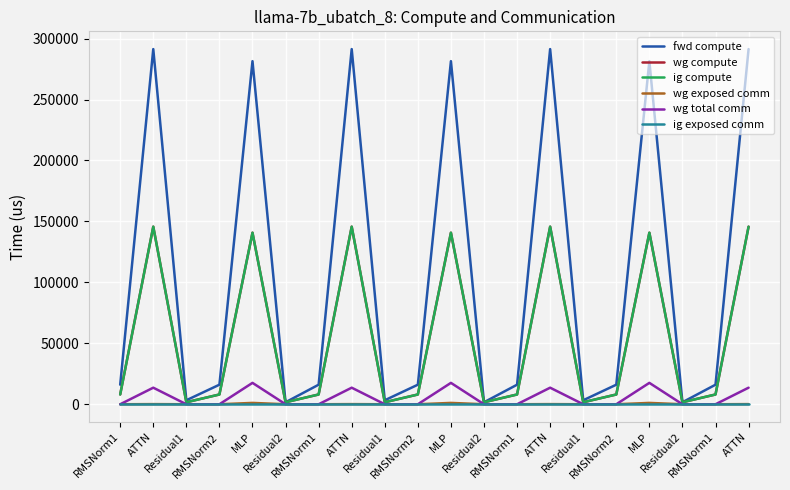

Is this an area chart (filled region under the line)?

No